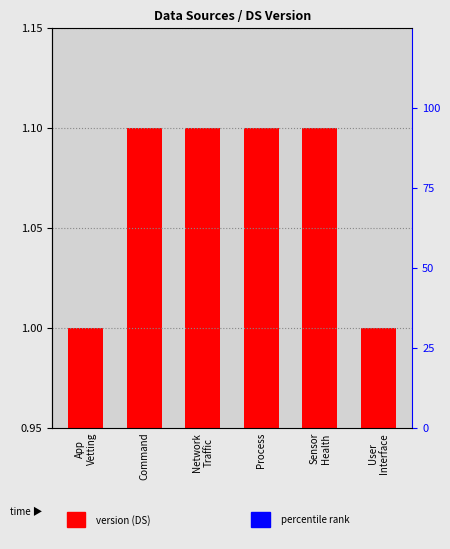

What is the smallest value displayed?

1.0